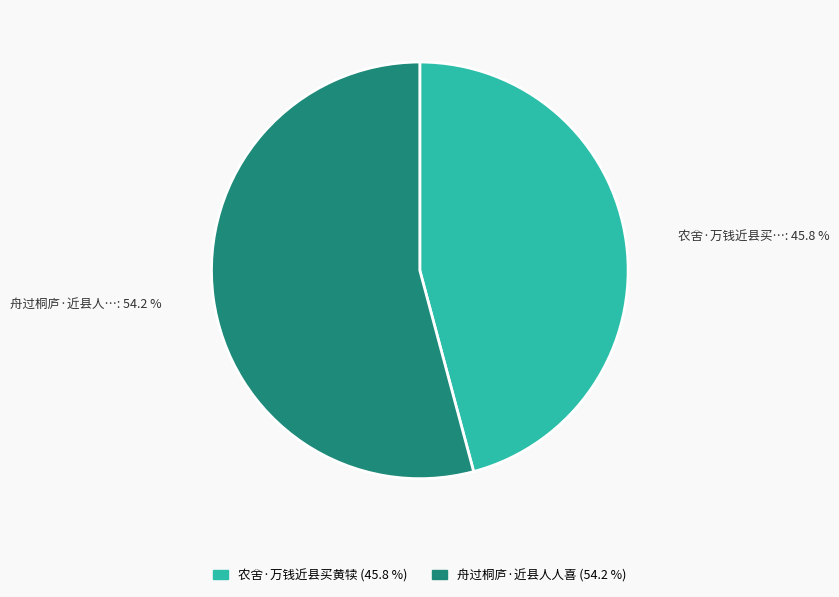

Is it true that 农舍·万钱近县买黄犊 is 46% of the pie?

True